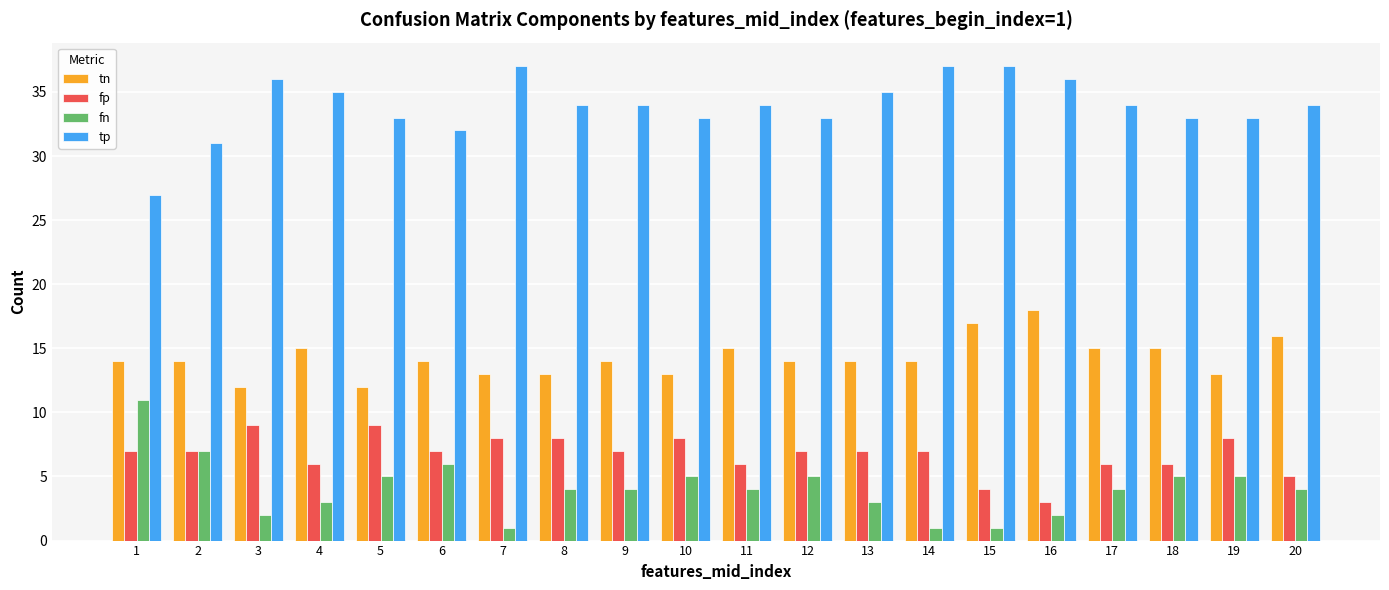

Where is fn nearest to the value 6?

6